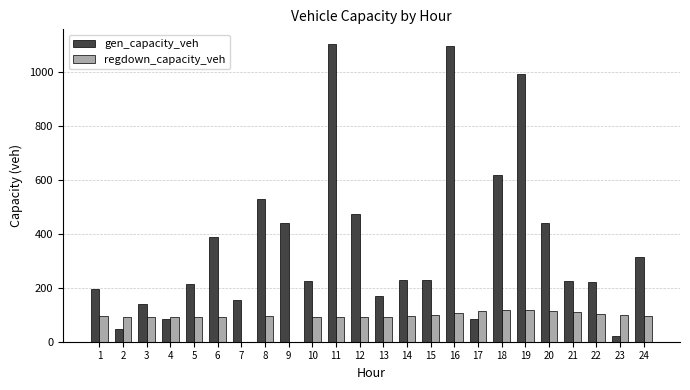

Is the value of gen_capacity_veh at 11 greater than the value of regdown_capacity_veh at 15?

Yes